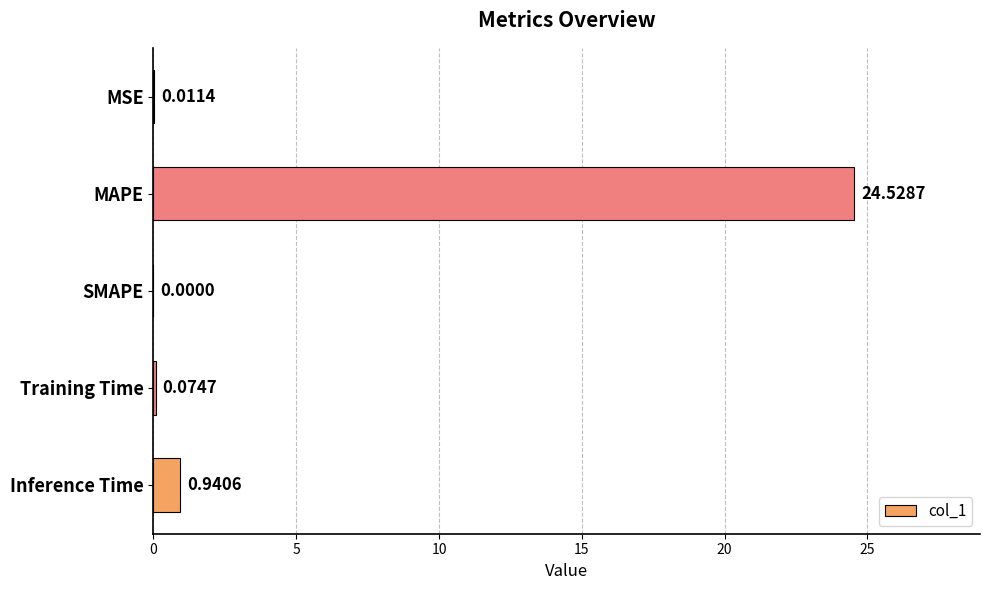

What is the sum of the values at Training Time and Inference Time?

1.0